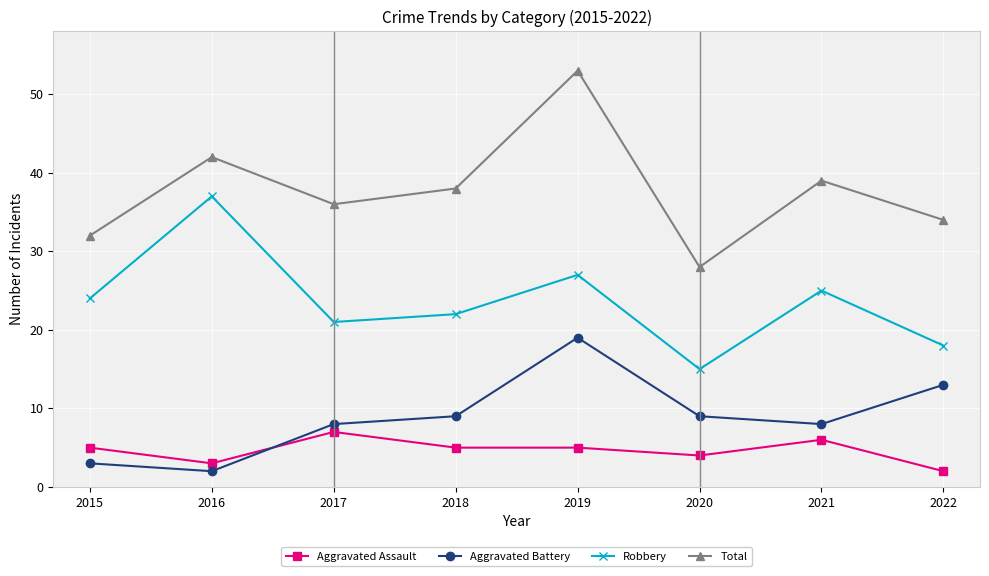

Reading left to right, list all the values displayed in this chart.

Aggravated Assault: 5	3	7	5	5	4	6	2
Aggravated Battery: 3	2	8	9	19	9	8	13
Robbery: 24	37	21	22	27	15	25	18
Total: 32	42	36	38	53	28	39	34